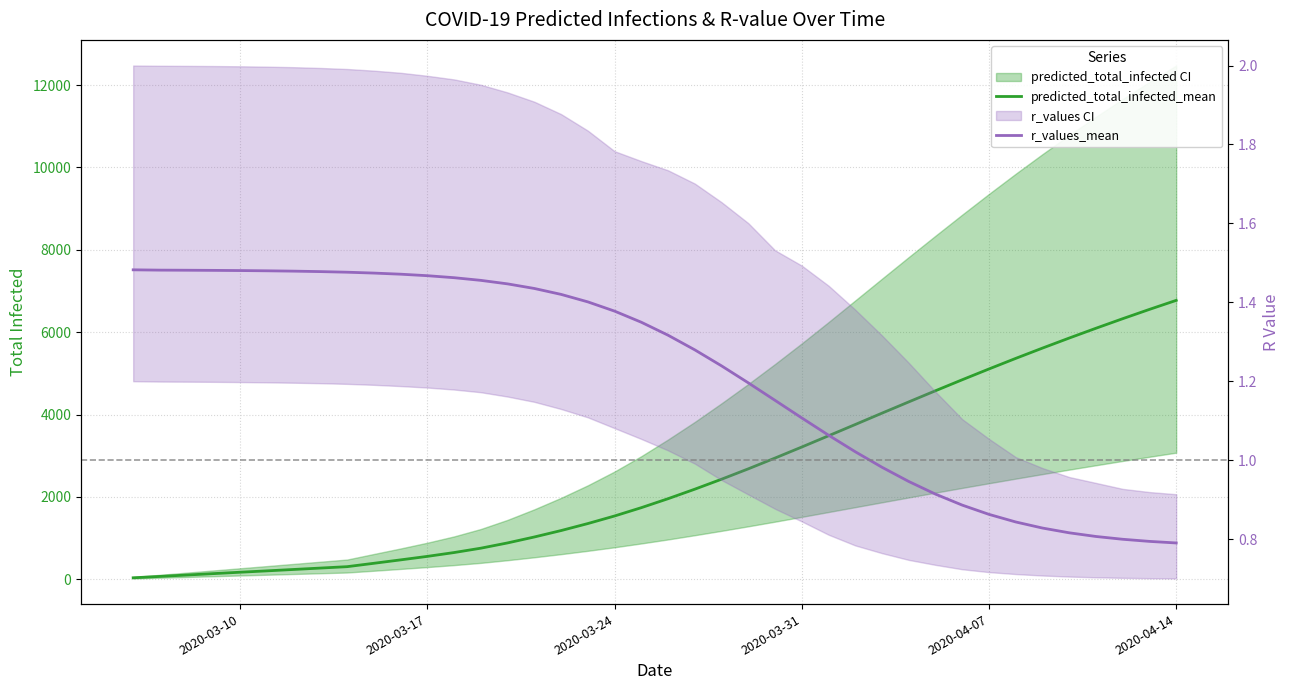

True or false: predicted_total_infected_mean and r_values_mean cross at least once.

False